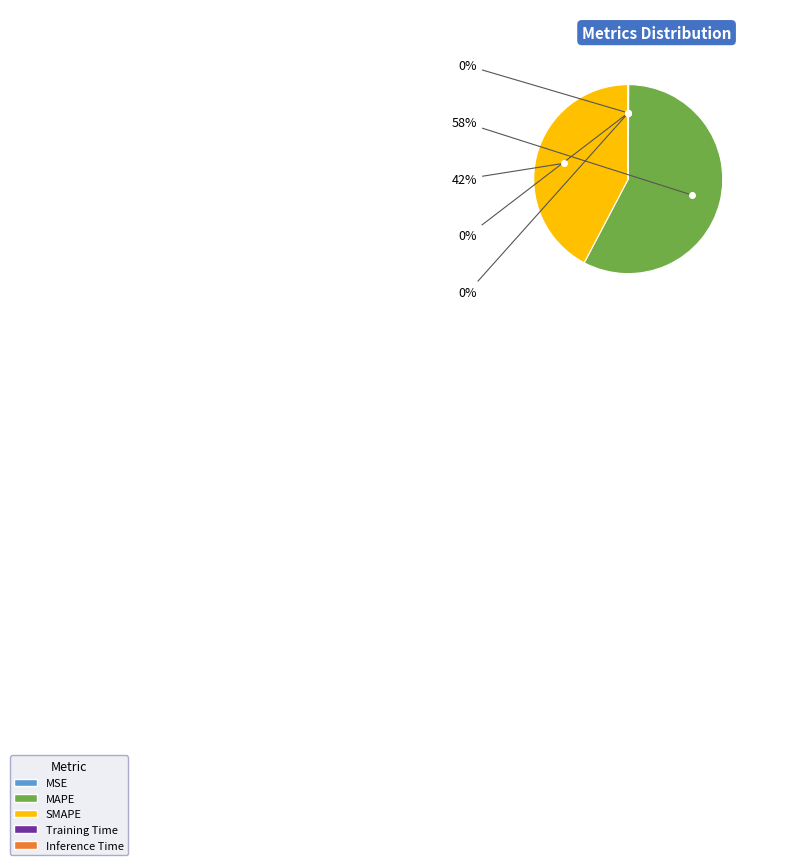

To the nearest percent, what is the difference between the largest and smallest slice percentages?

58%